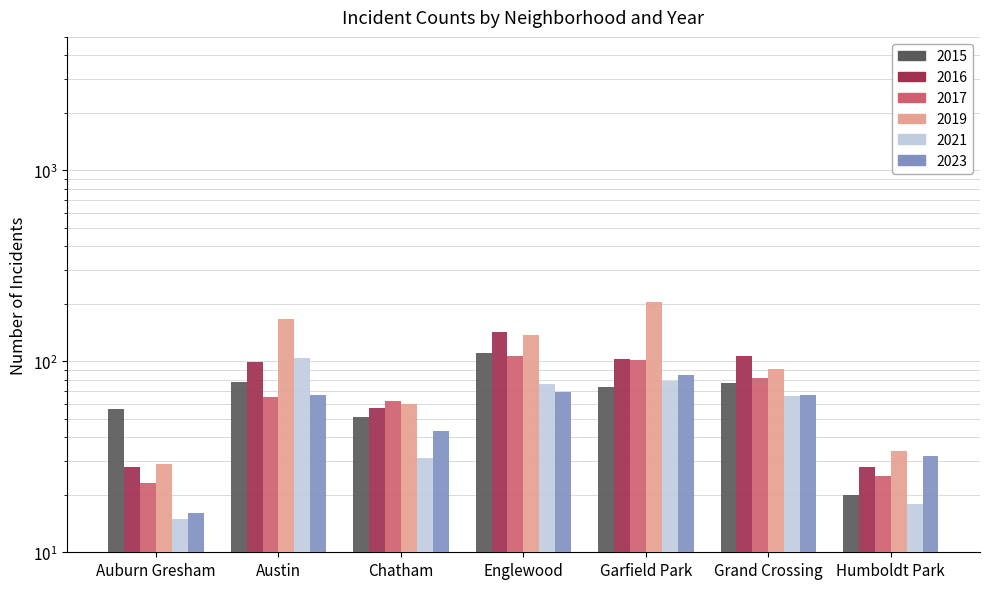

Are the bars grouped side by side (vs. stacked)?

Yes